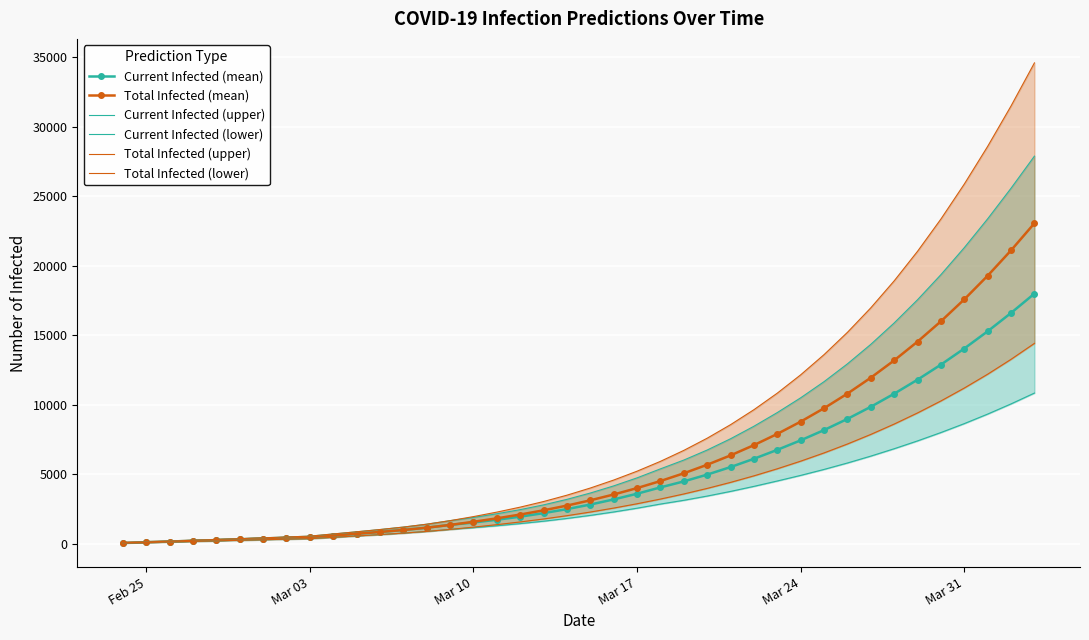

How many values in the Total Infected (mean) series are below 3119?

20